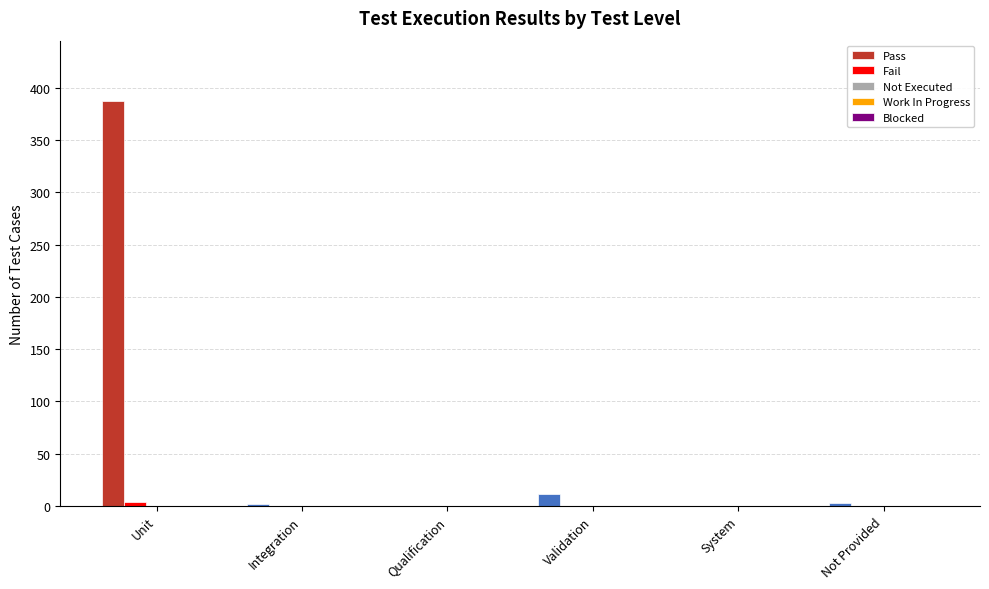

How many groups of bars are there?

6